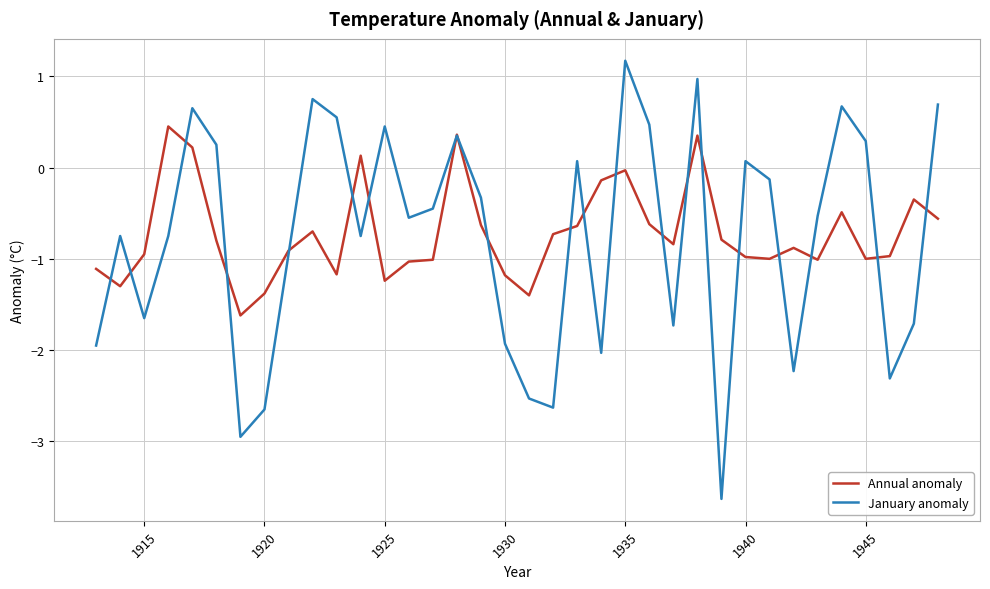

Rank the series by their maximum value, from lowest to highest.

Annual anomaly, January anomaly